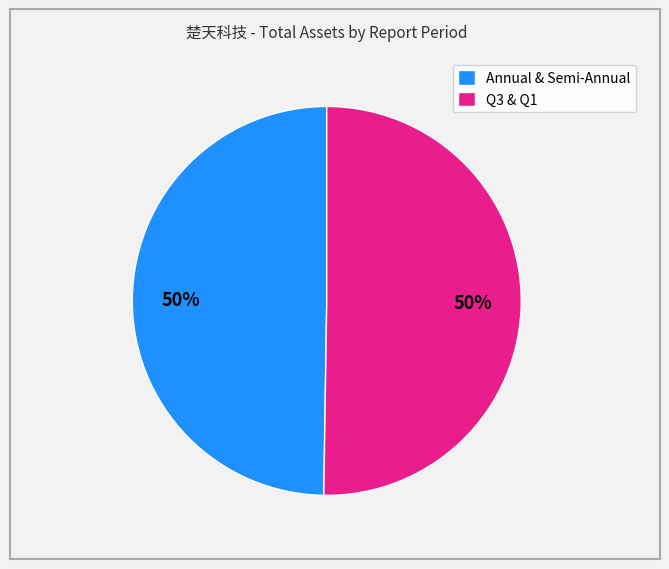

Count the number of slices in the pie.

2